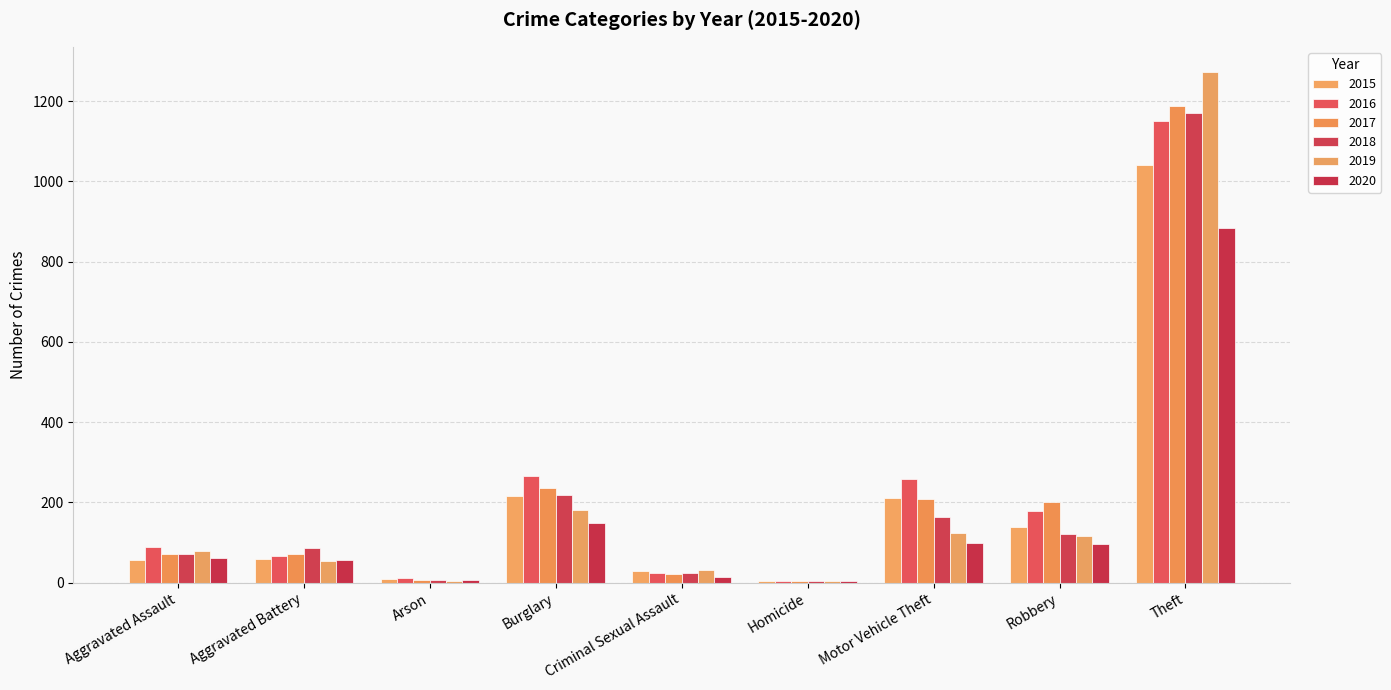

The value of 2020 at Burglary is 194. True or false?

False